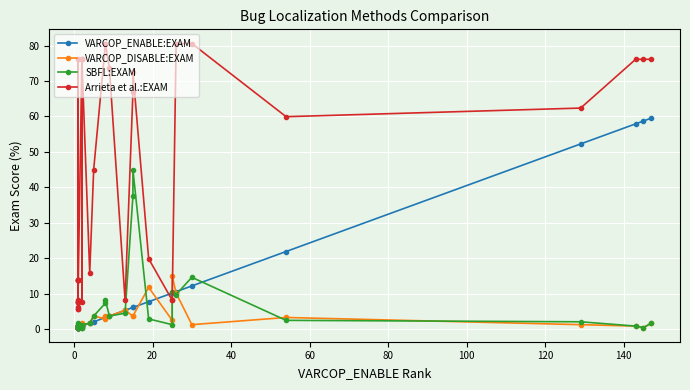

What is the difference between the maximum and minimum values in the Arrieta et al.:EXAM series?

74.9